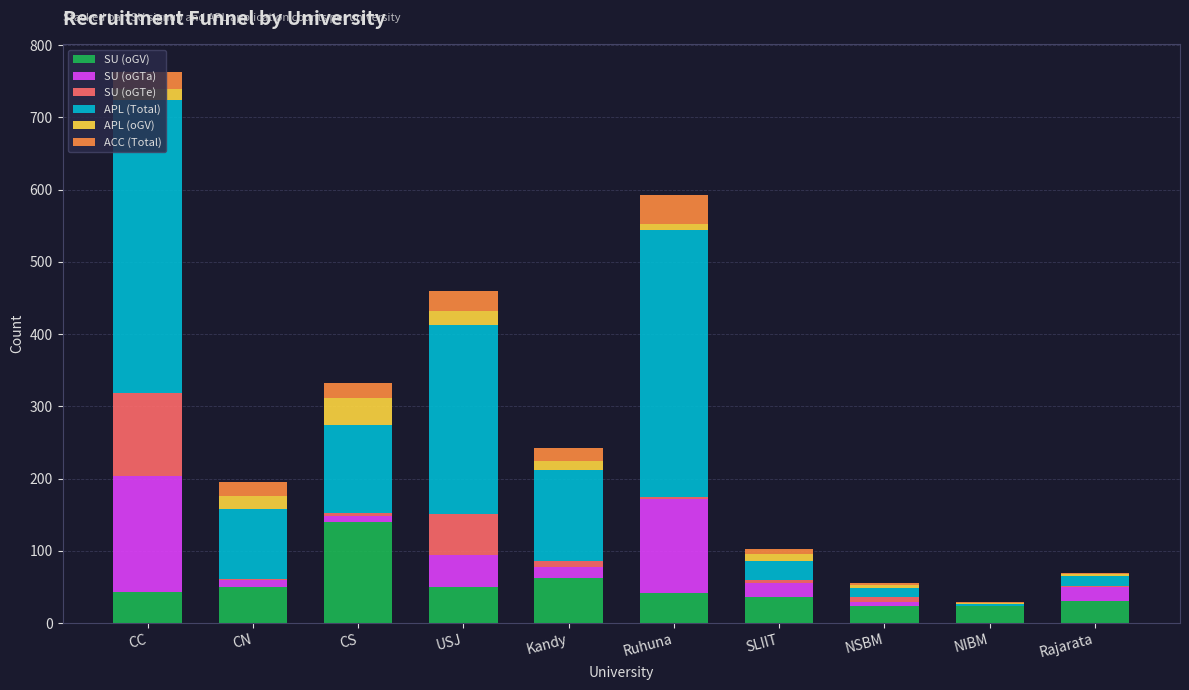

At which category is the sum across all series the highest?

CC